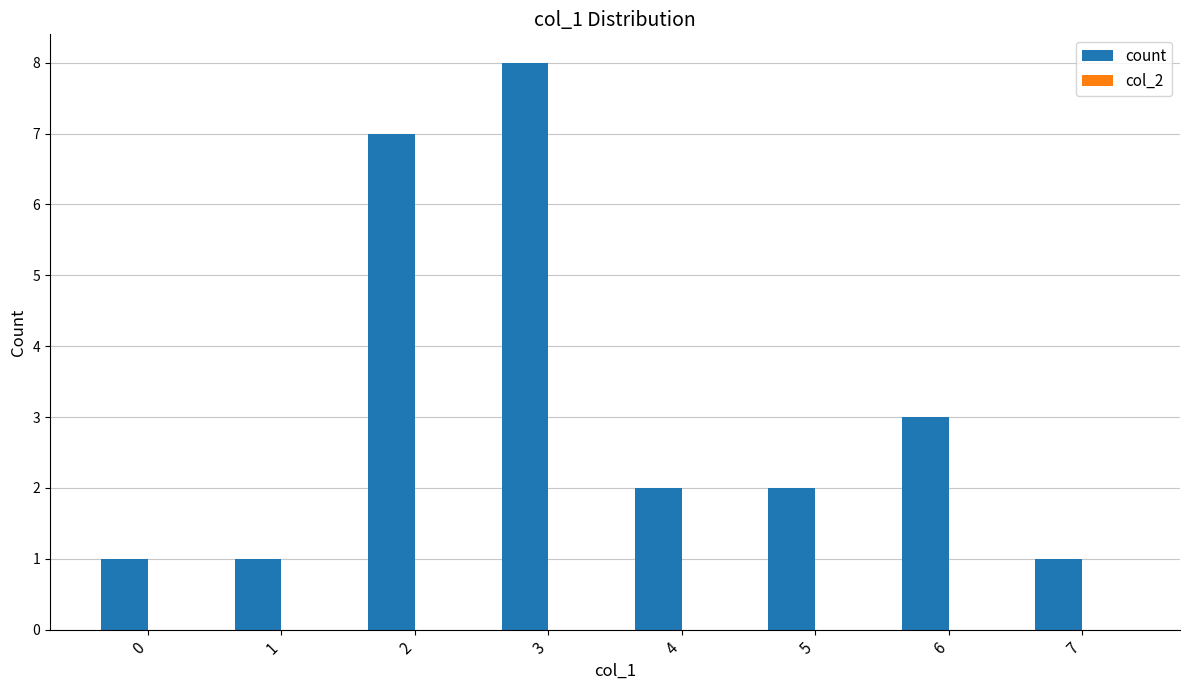

Which category has the highest value across all series?

3